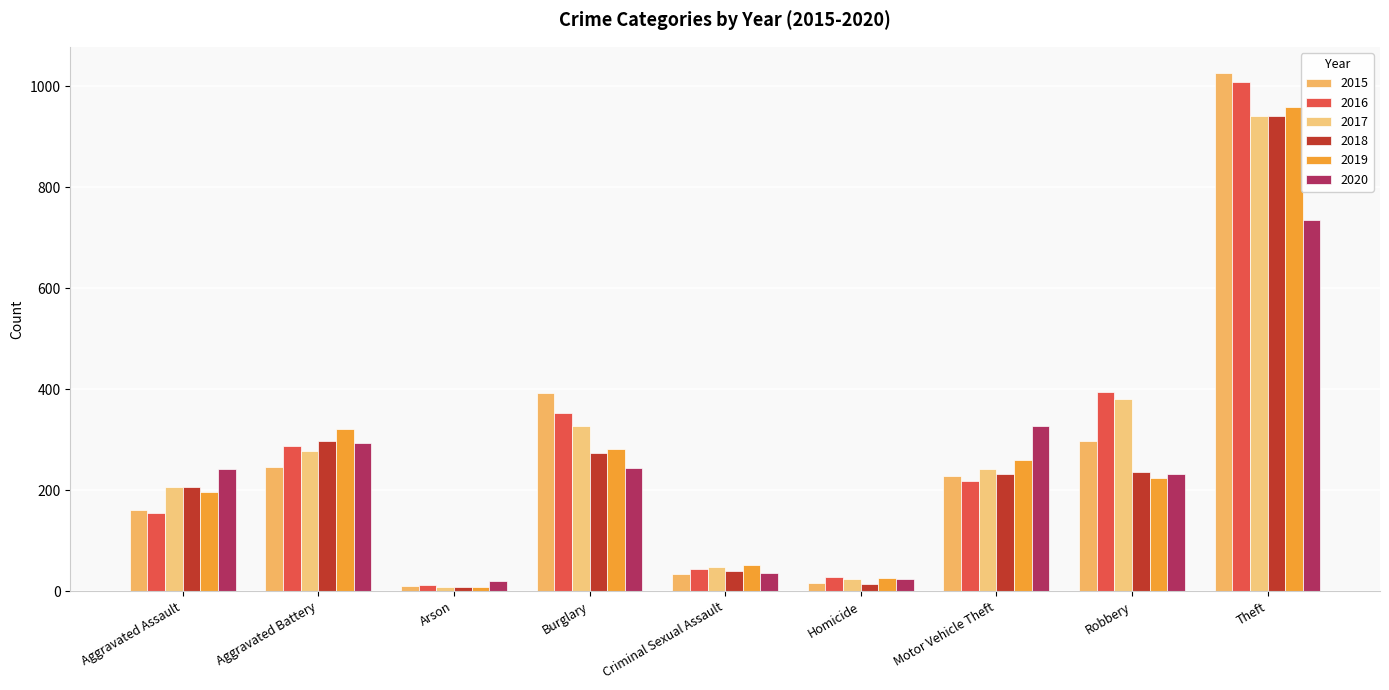

How many groups of bars are there?

9